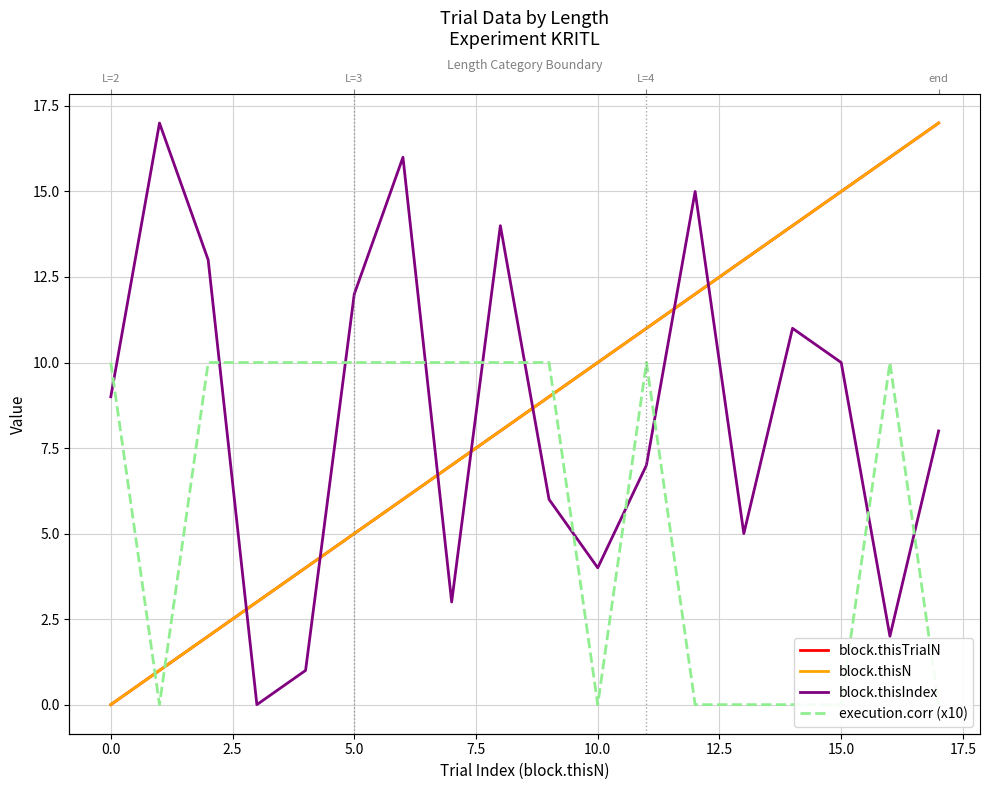

What is the value of the block.thisIndex point at the 9th from the left?

14